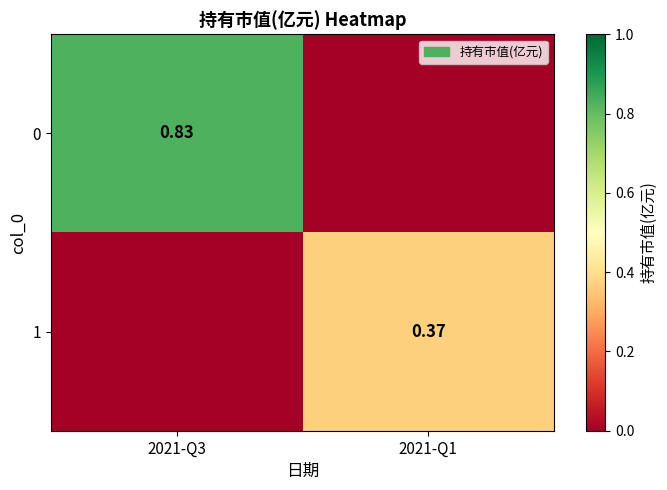

What is the average value of the 0 series?

0.4